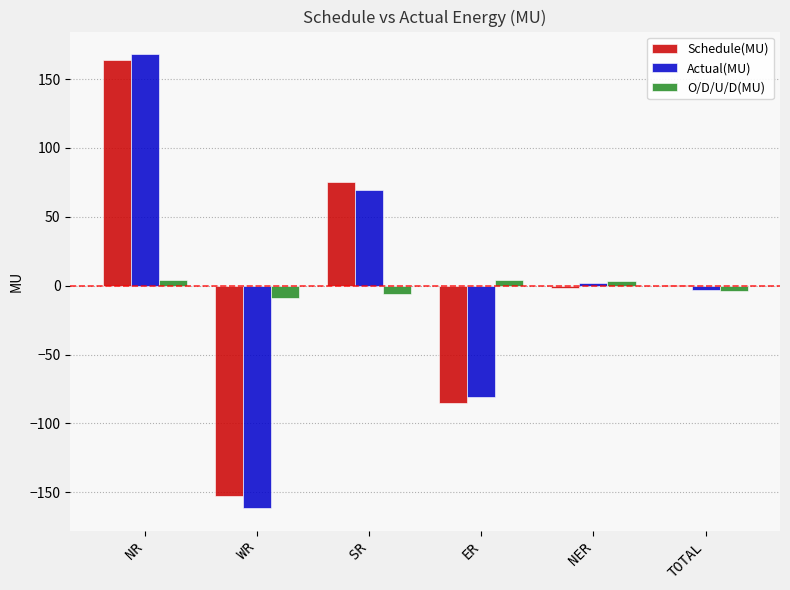

How many categories are shown in the chart?

6